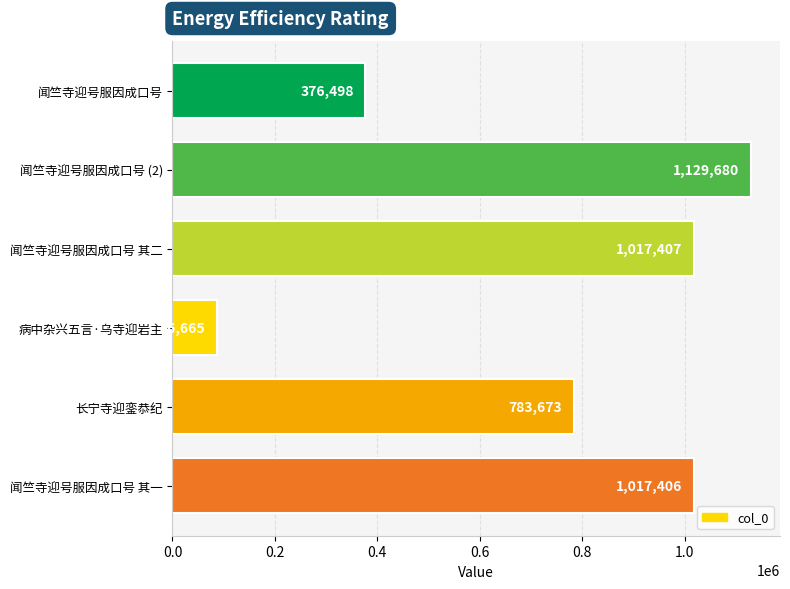

How many bars are there in total?

6